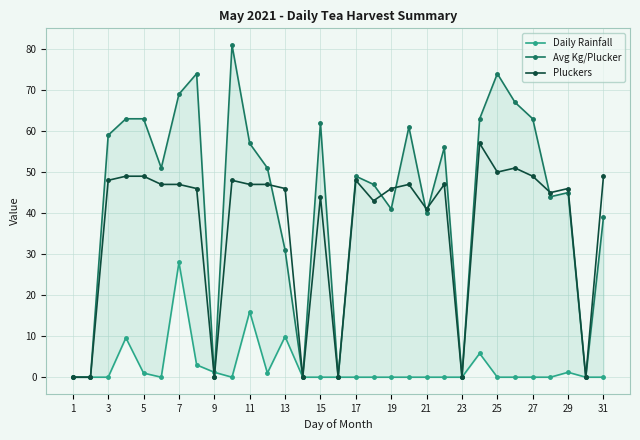

List the series in order of their overall mean, highest first.

Avg Kg/Plucker, Pluckers, Daily Rainfall